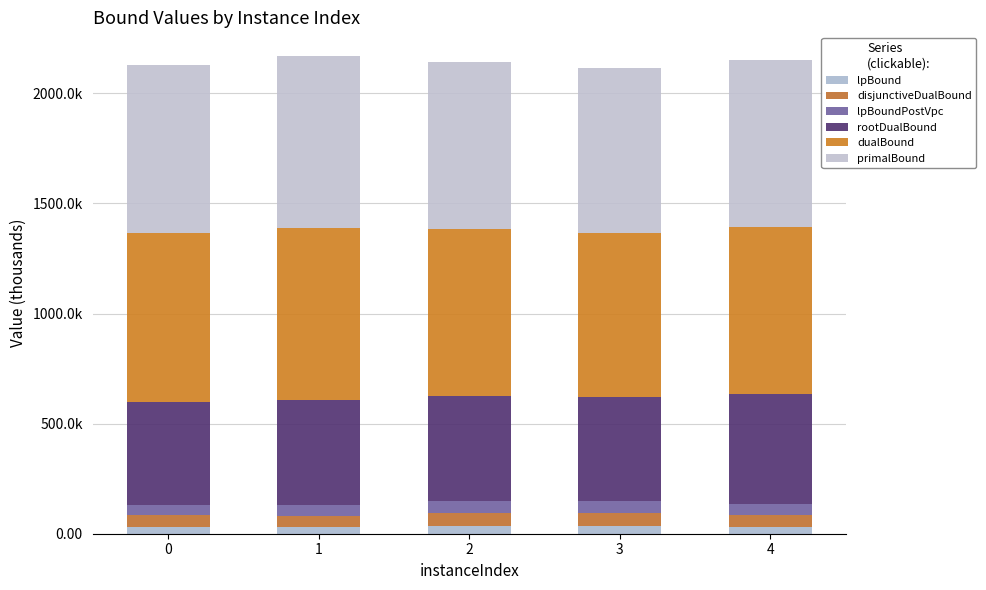

Does the chart contain any negative values?

No